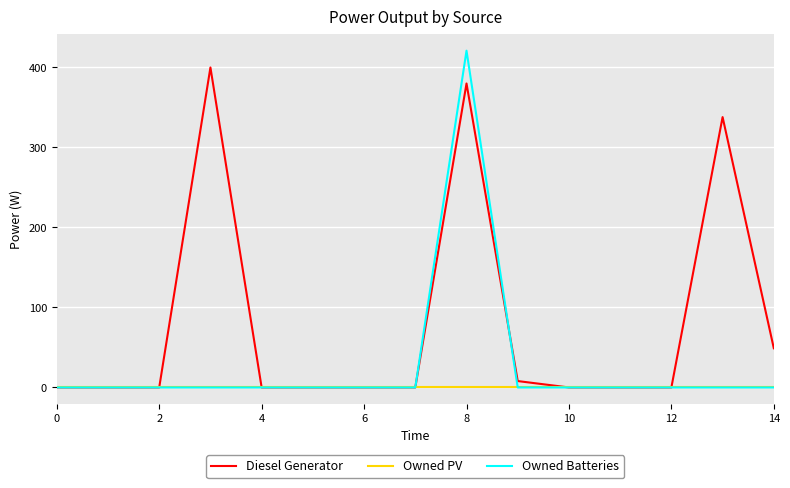

Which series has the widest spread of values?

Owned Batteries